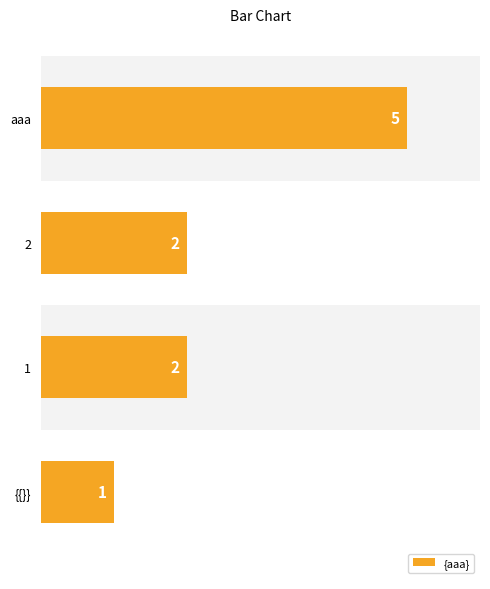

How many values are between 2 and 5?

3